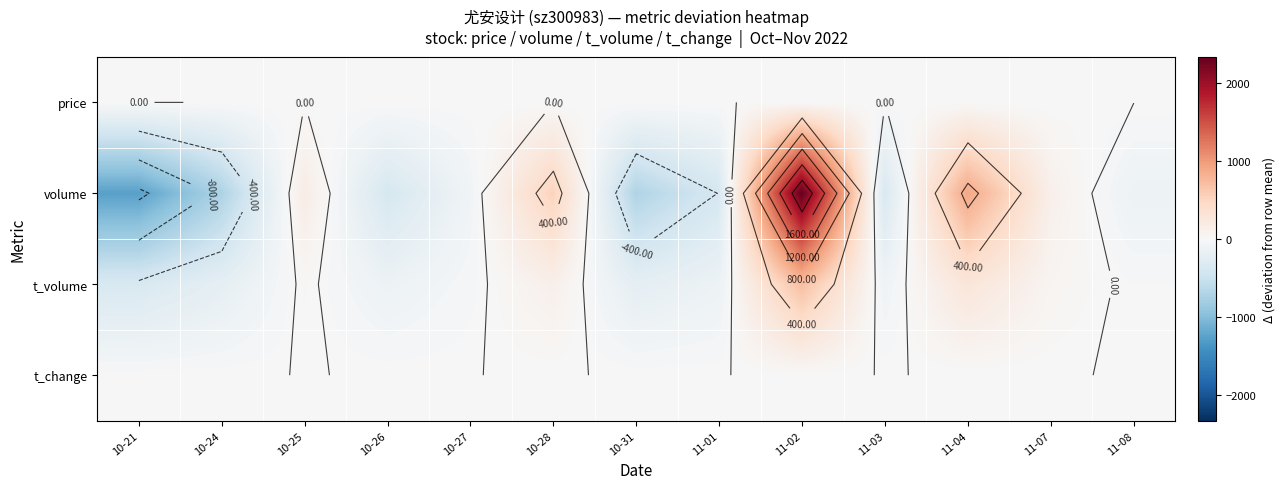

List the labels in order of t_change value, smallest first.

10-21, 10-24, 10-31, 10-26, 11-01, 11-03, 11-08, 10-27, 11-07, 10-25, 10-28, 11-04, 11-02